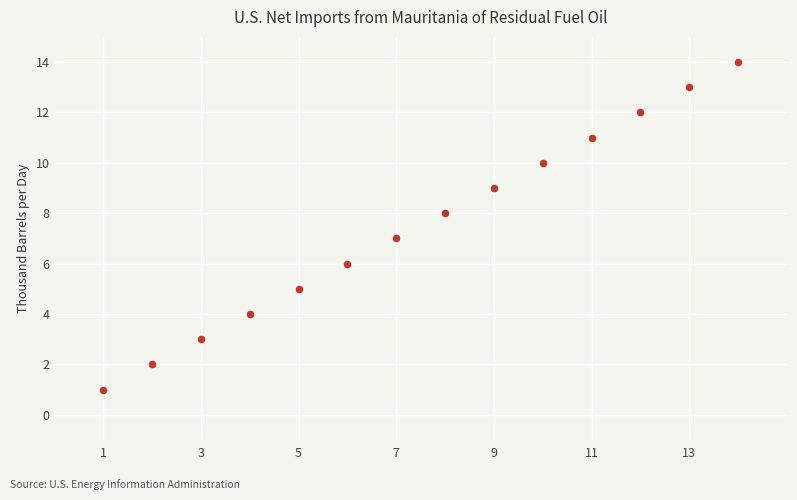

What is the range of X values (max minus min)?

13